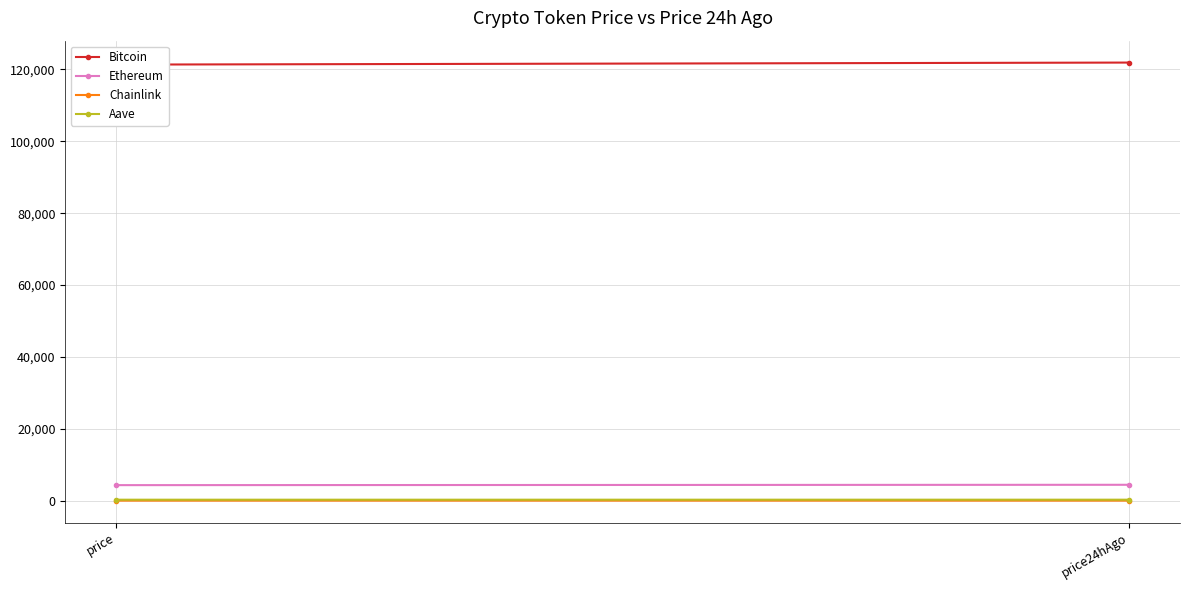

Where is Bitcoin nearest to the value 121642?

price